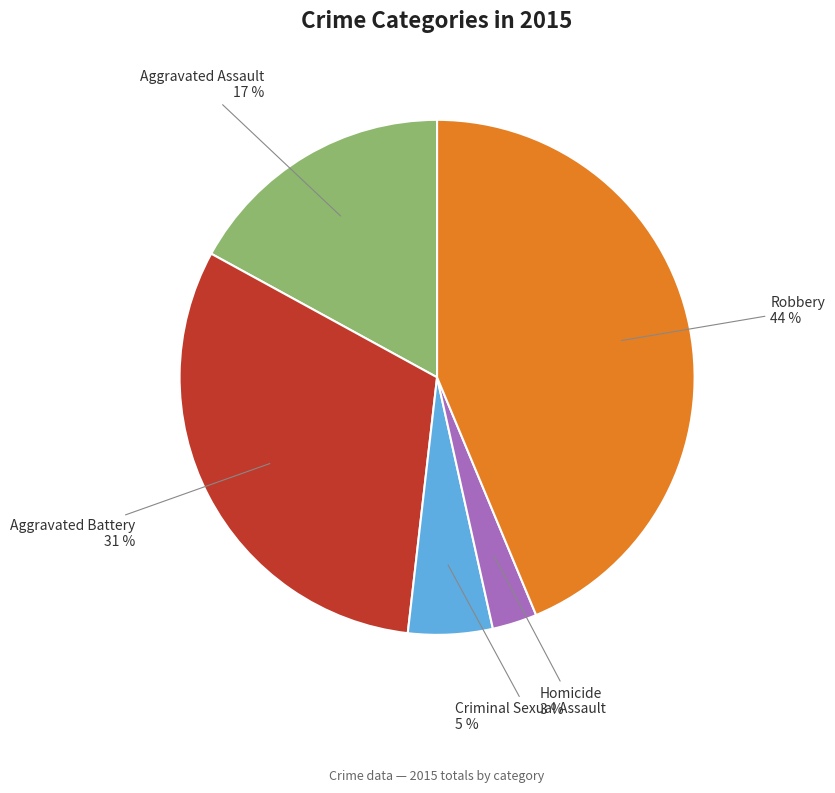

To the nearest percent, what is the difference between the Criminal Sexual Assault and Homicide slice percentages?

2%